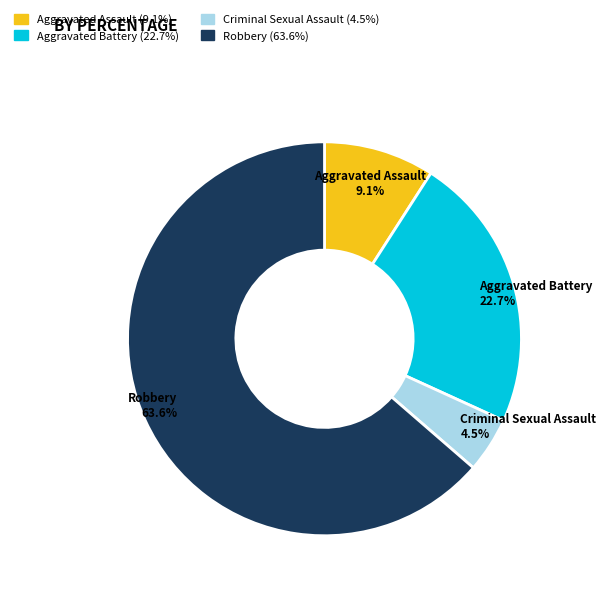

What portion of the pie excludes Criminal Sexual Assault?

95.5%